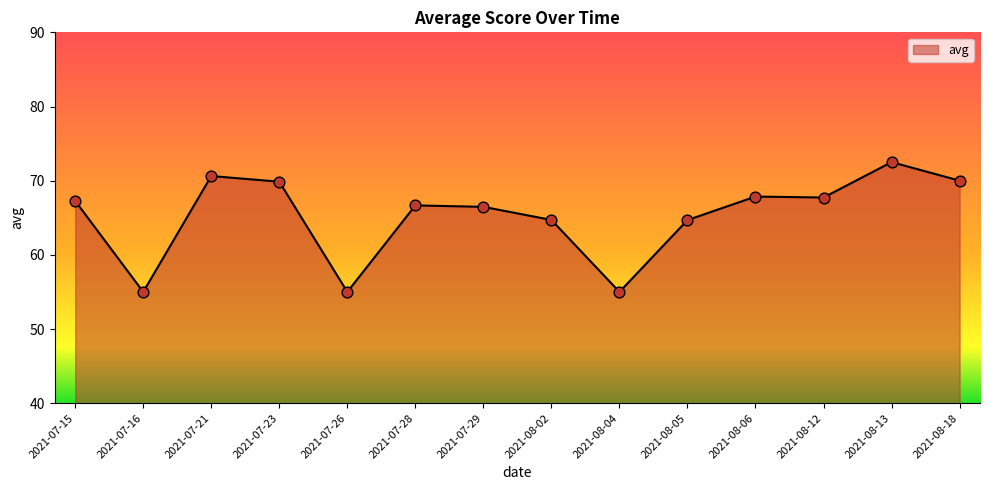

What is the ratio of the value at 2021-08-13 to the value at 2021-07-26?

1.3